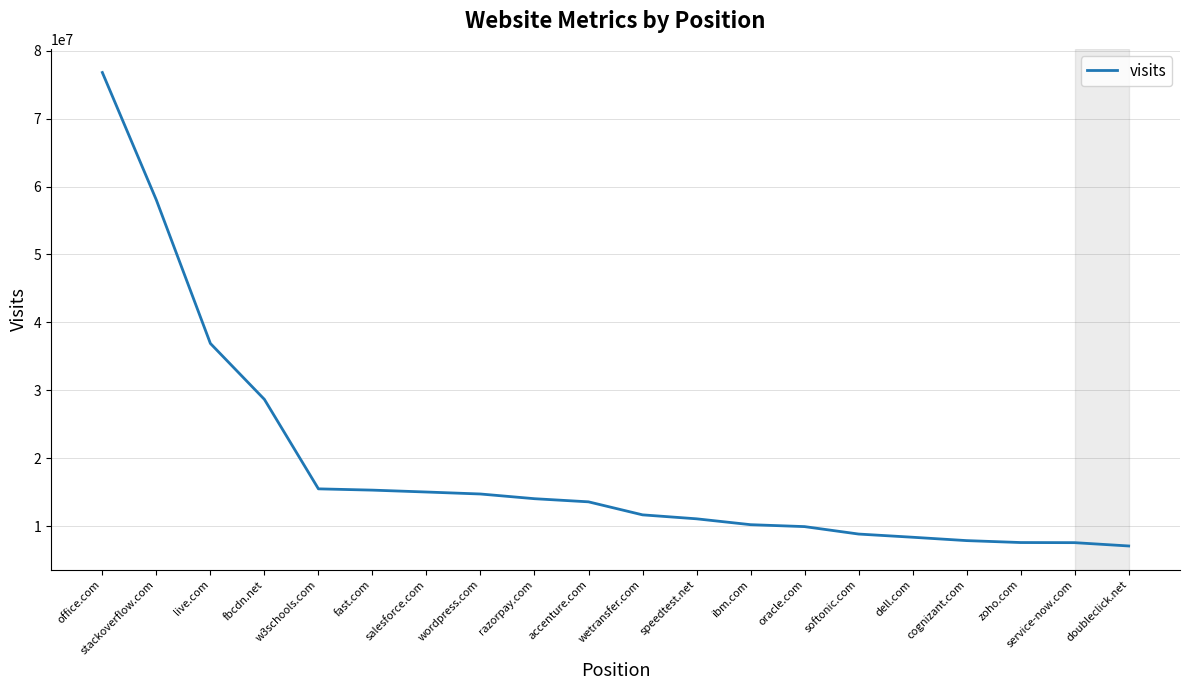

What is the difference between the maximum and second lowest values?

69214671